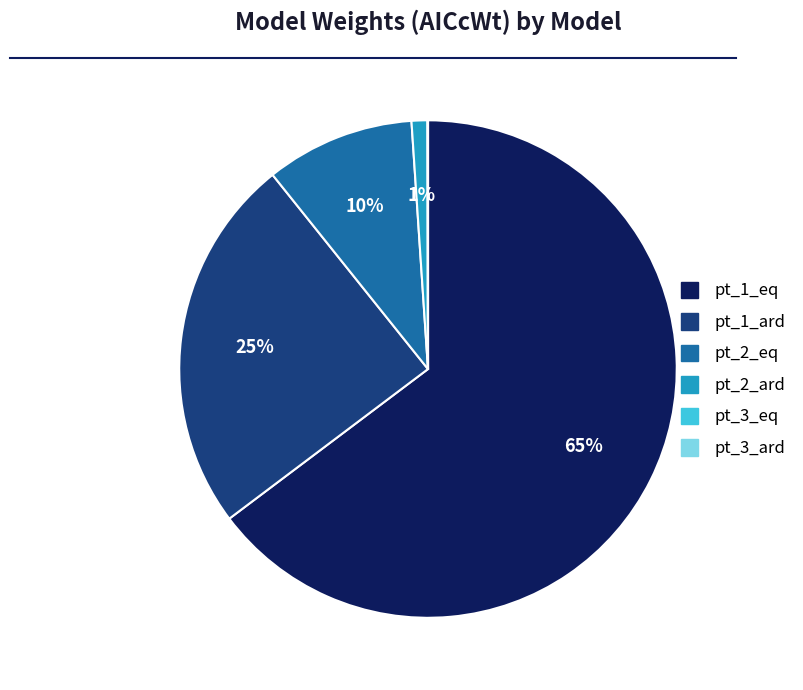

To the nearest percent, what percentage of the pie is pt_2_ard?

1%